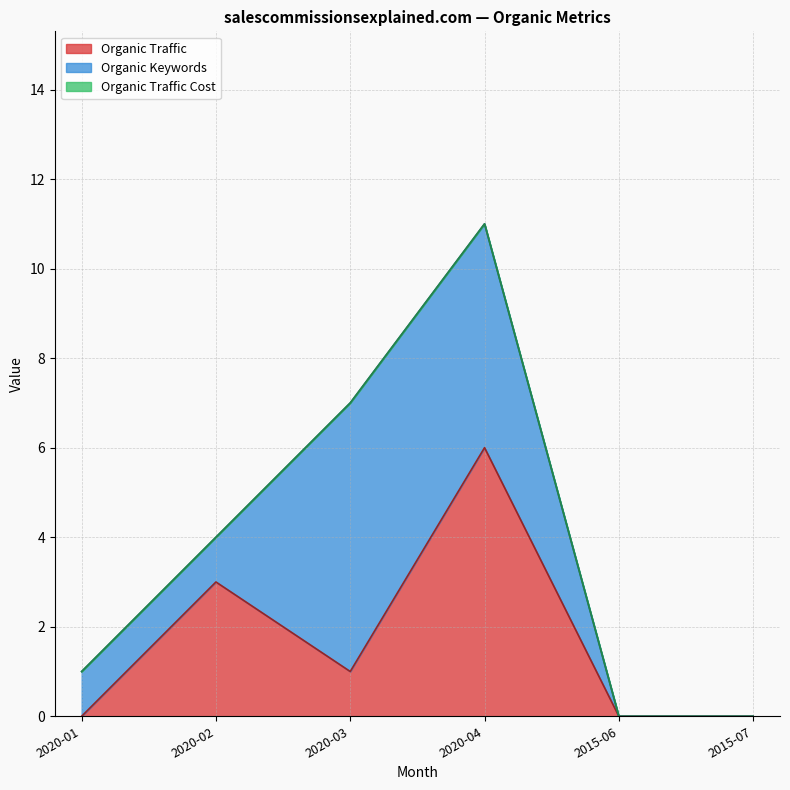

At which label does Organic Traffic first exceed 1?

2020-02